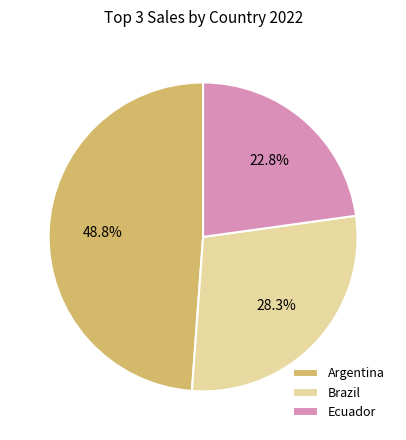

Which slice is the smallest?

Ecuador